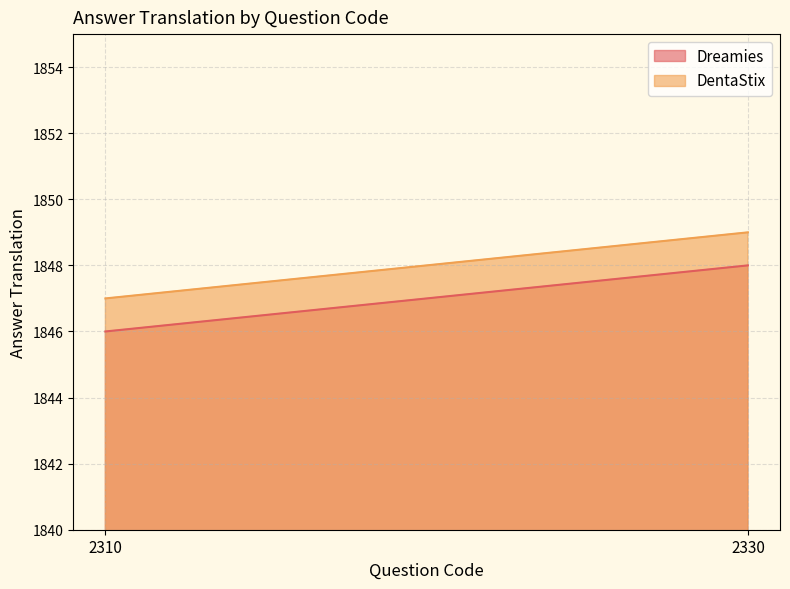

Reading left to right, extract all data points from this chart.

Dreamies: 2310=1846	2330=1848
DentaStix: 2310=1847	2330=1849